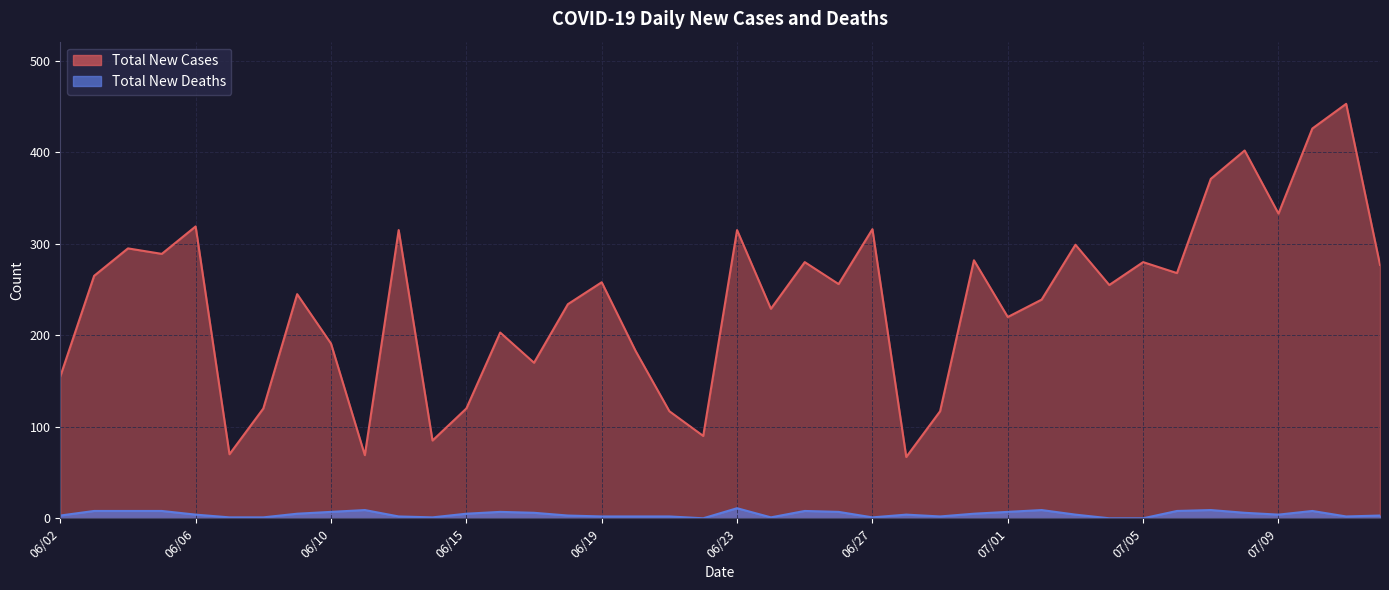

What is the difference between the Total New Deaths values at 06/26 and 07/11?

5